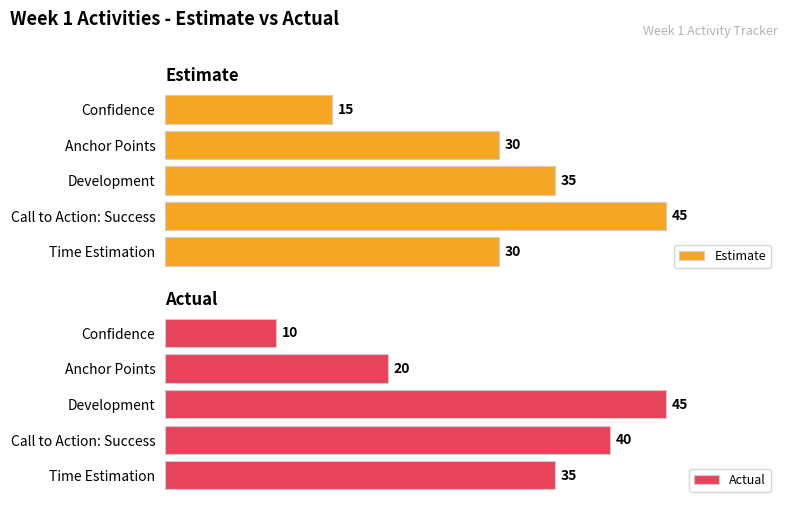

What is the value of the Estimate bar at the 2nd from the left?

30